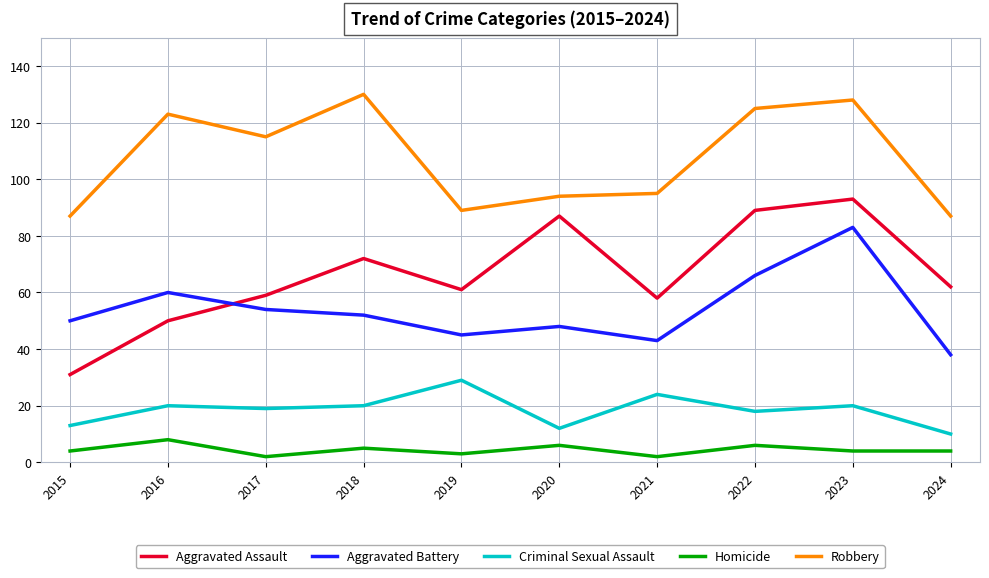

What is the difference between the second highest and second lowest values in the Homicide series?

4